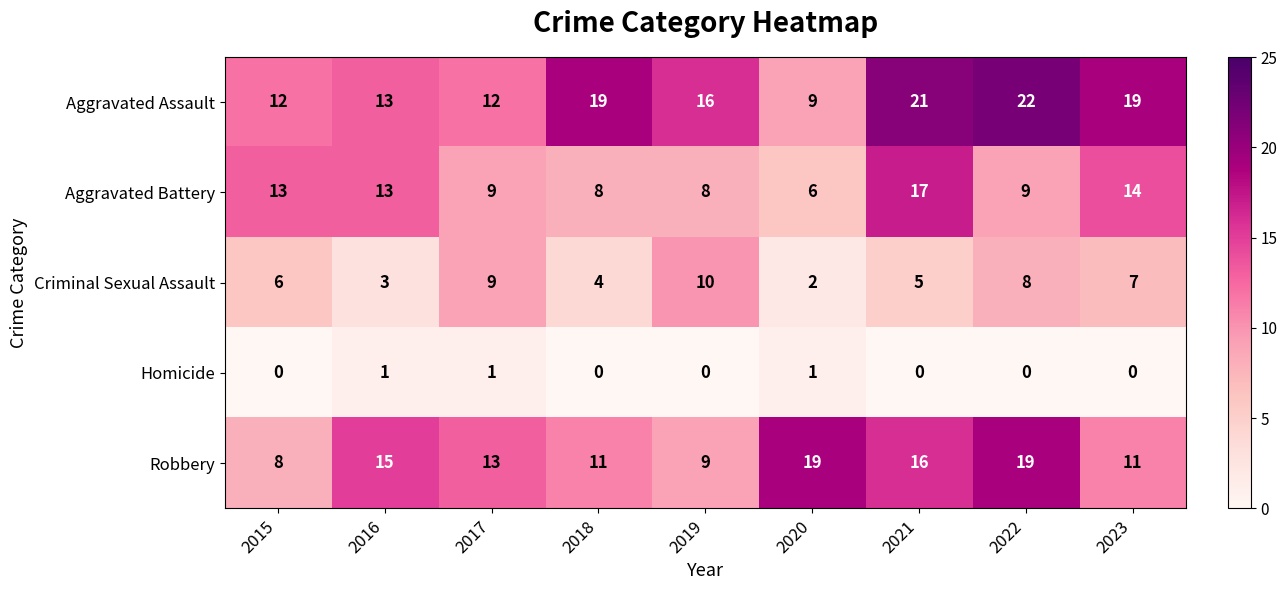

Which label corresponds to the largest value in the chart?

2022